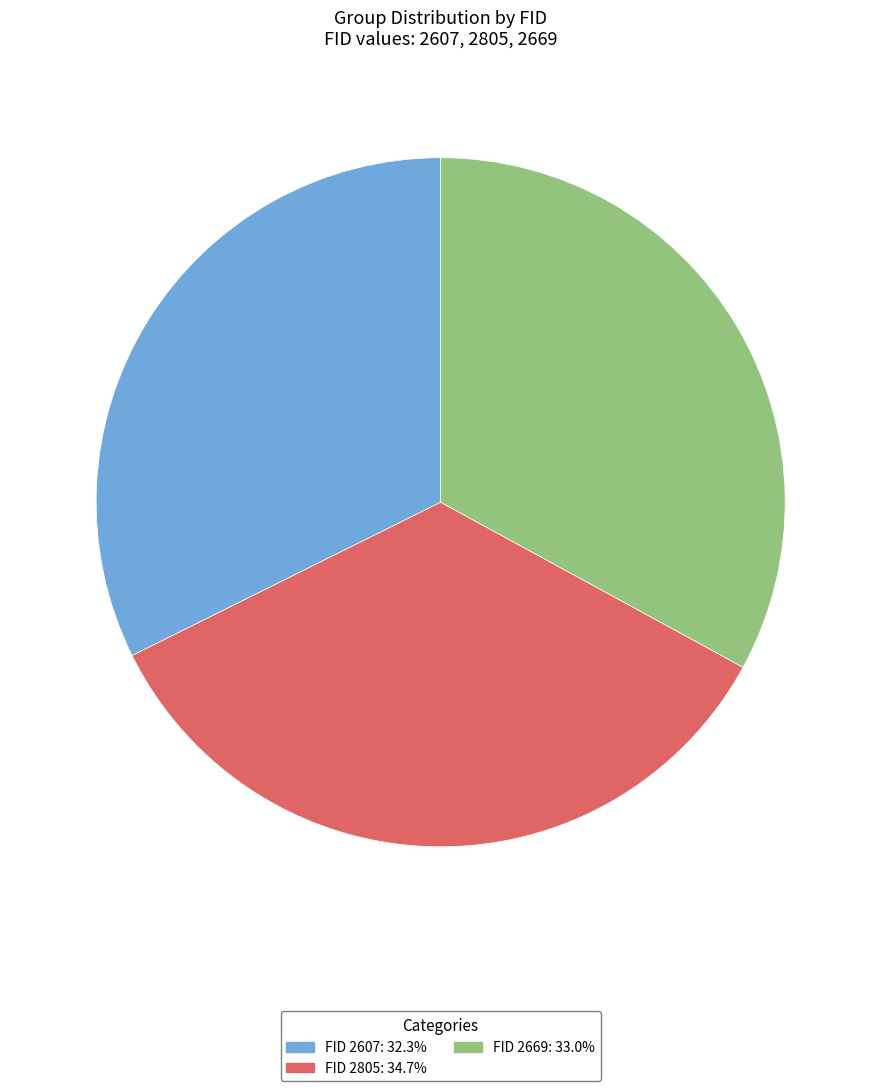

Does any single category account for the majority?

No